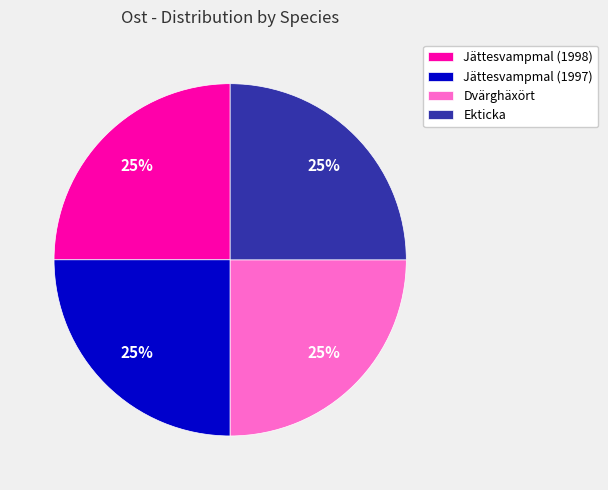

The Dvärghäxört slice represents 14% of the pie. True or false?

False